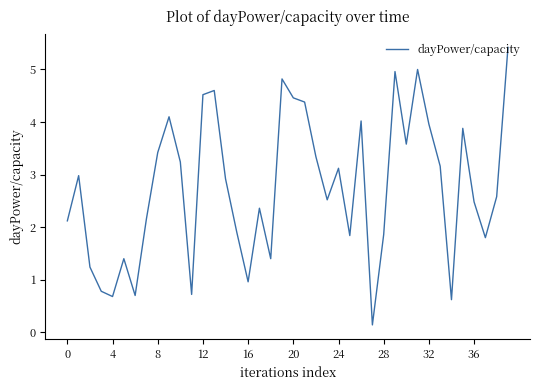

What is the greatest value displayed?

5.4